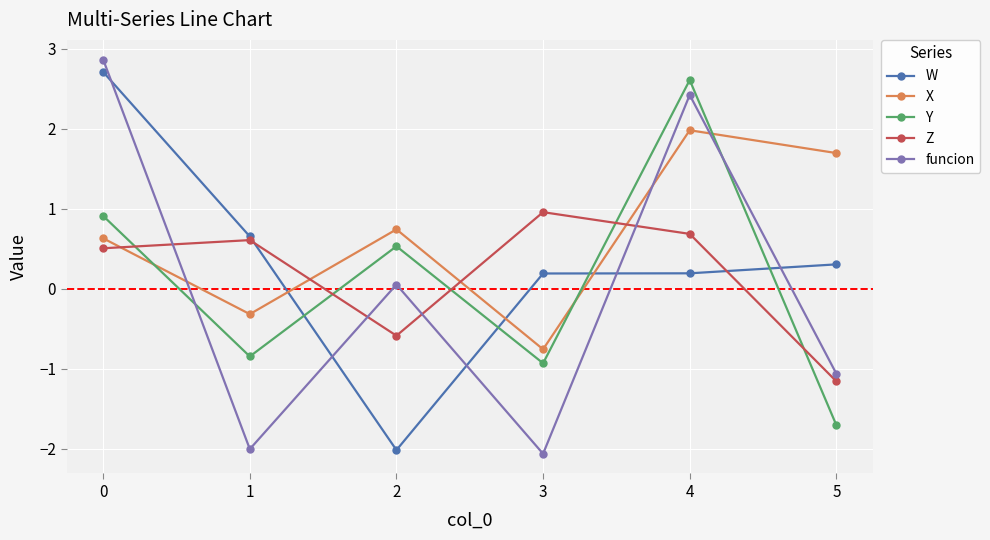

Which label corresponds to the smallest value in the chart?

3